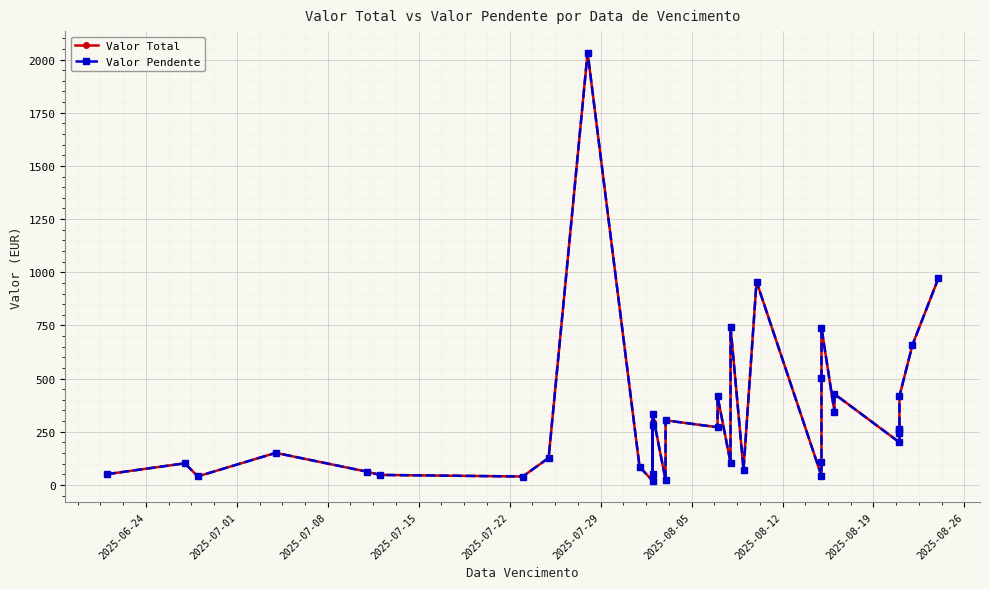

The value of Valor Total at 32 is 718.9. True or false?

False